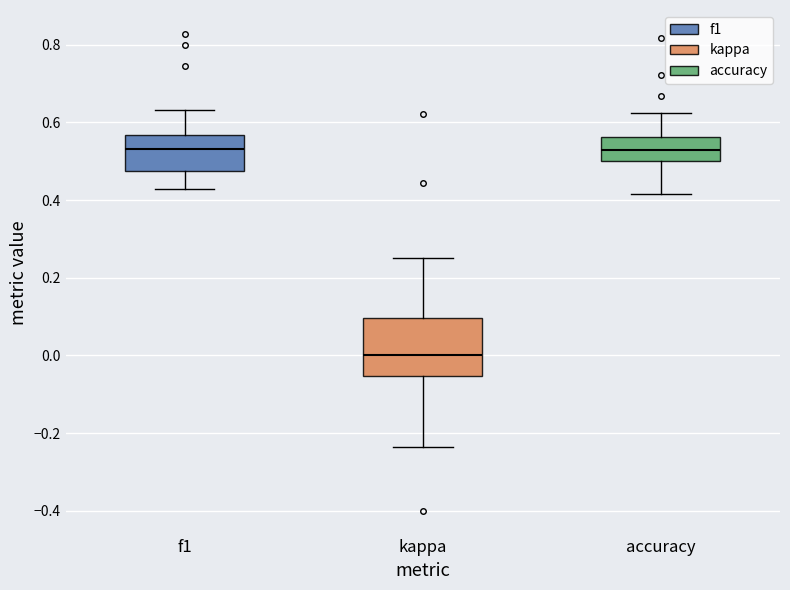

Which box's median line is the lowest?

kappa